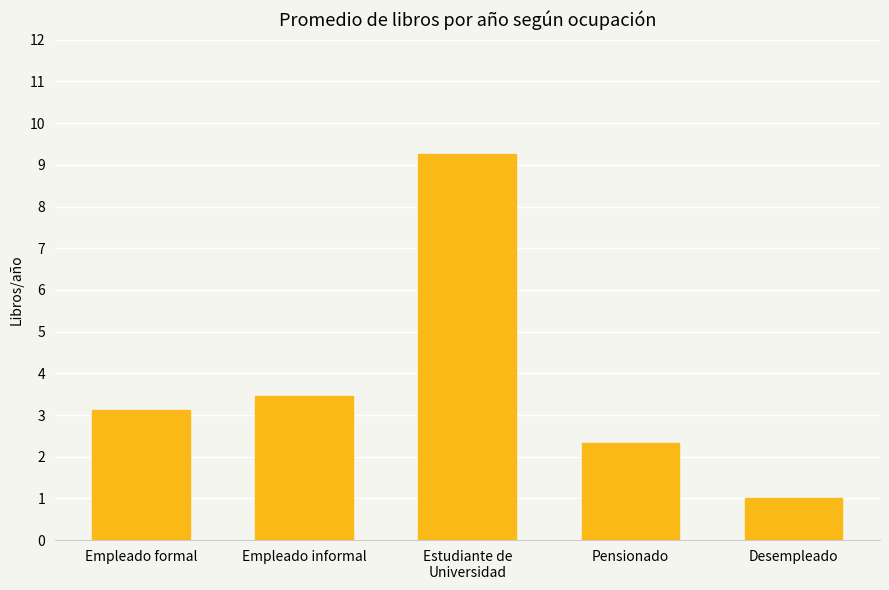

How many data points are less than 3?

2